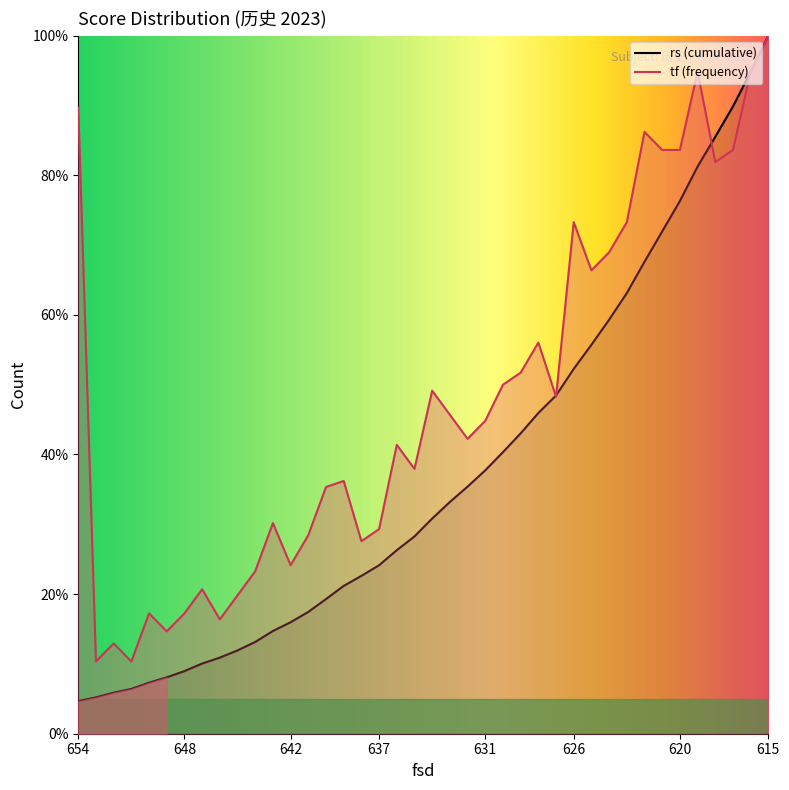

How many interior local peaks does the tf series have?

11